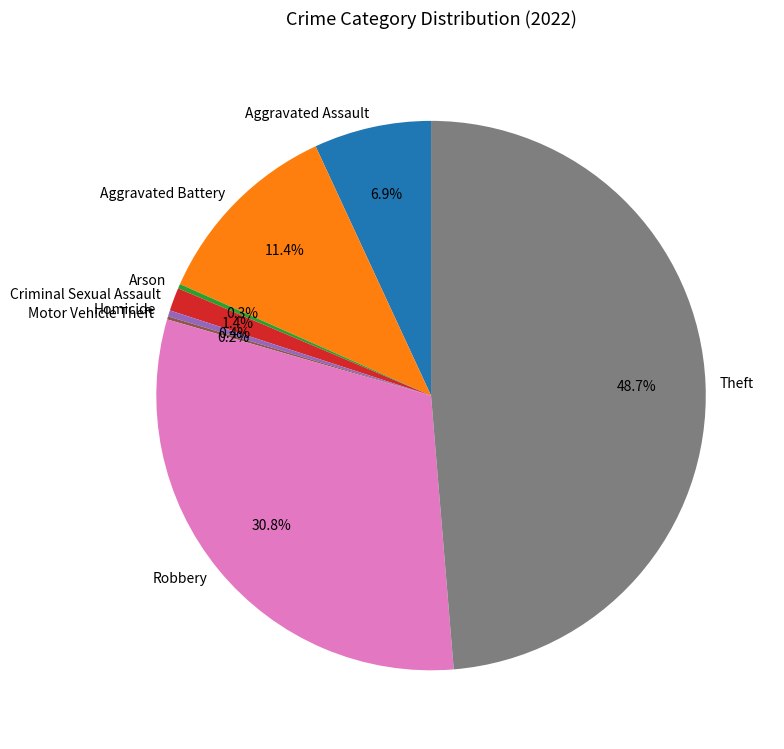

To the nearest percent, what percentage of the pie is Robbery?

31%